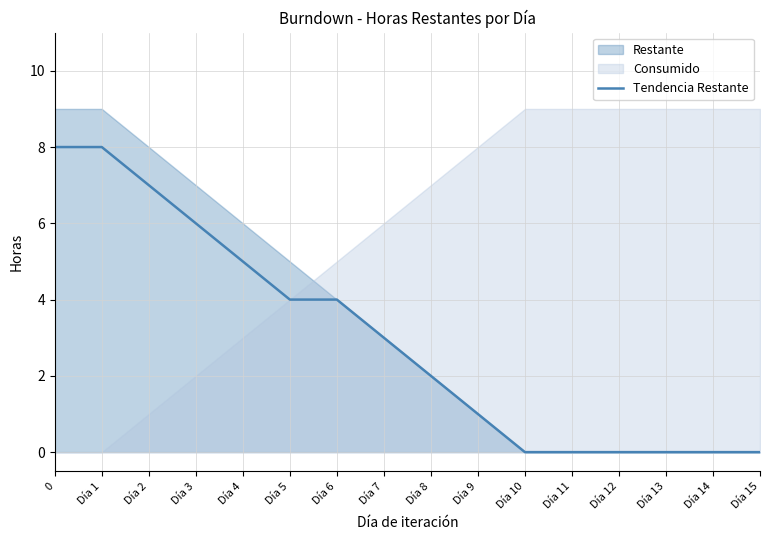

Rank the categories by value from highest to lowest.

0, Día 1, Día 2, Día 3, Día 4, Día 5, Día 6, Día 7, Día 8, Día 9, Día 10, Día 11, Día 12, Día 13, Día 14, Día 15